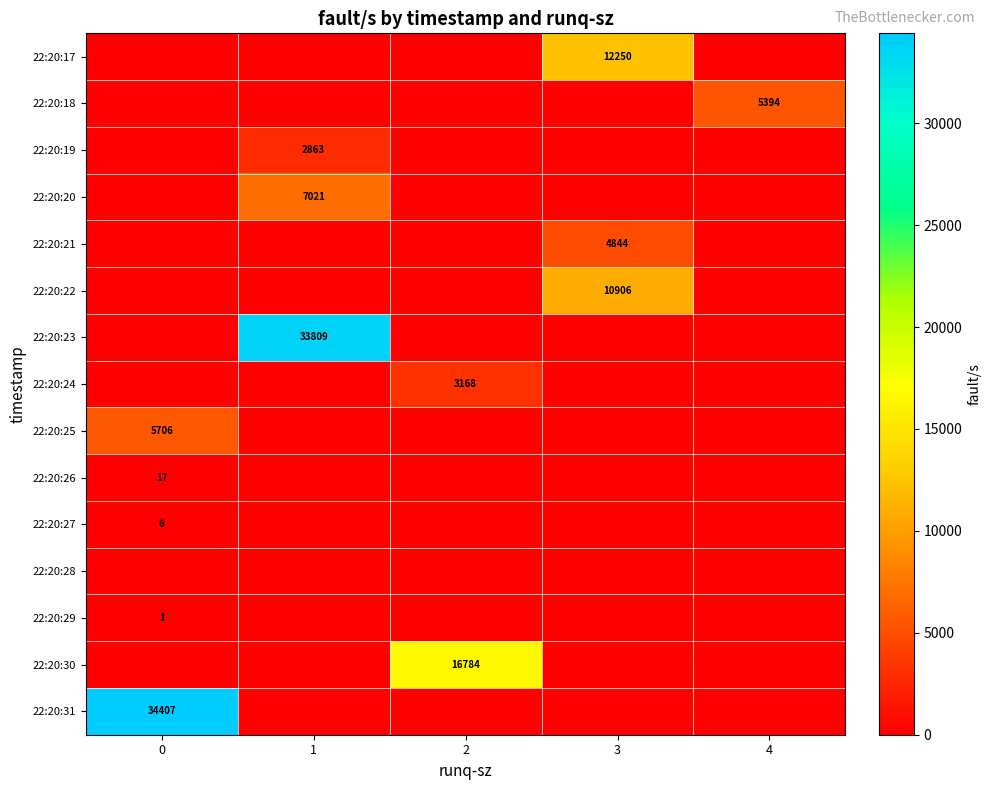

True or false: 22:20:19 has a value of 2863 at 1.

True